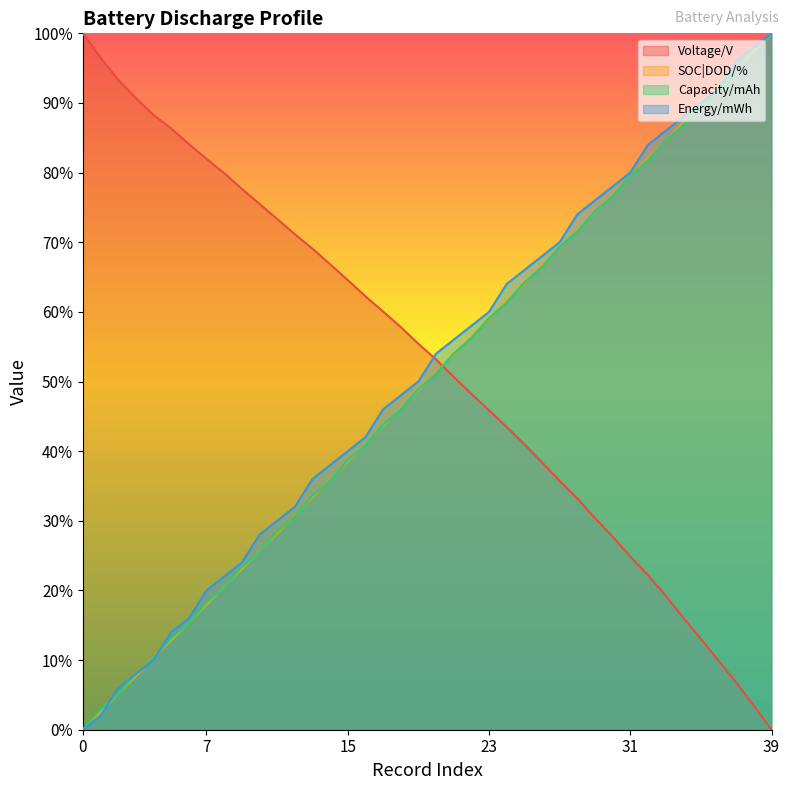

What is the spread (max minus min) of values at 36?

82.4